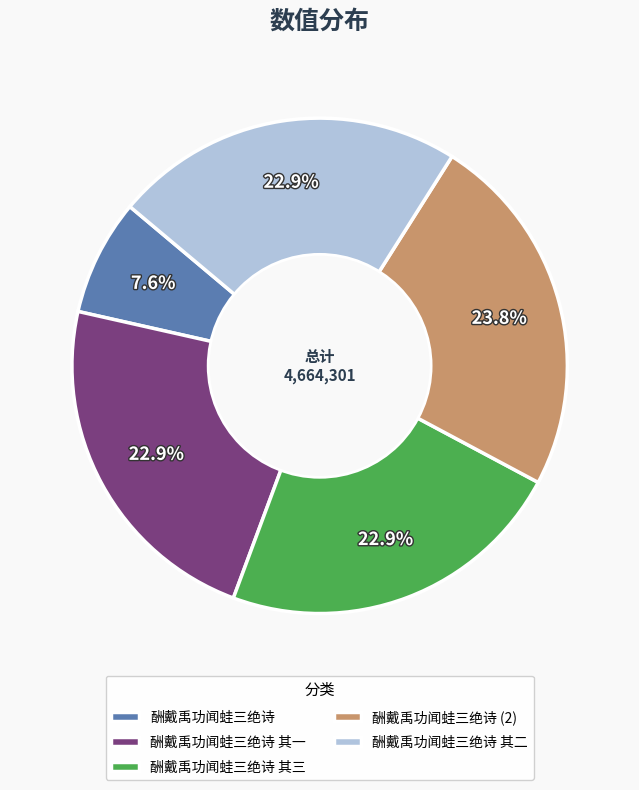

Which has a higher value, 酬戴禹功闻蛙三绝诗 其一 or 酬戴禹功闻蛙三绝诗?

酬戴禹功闻蛙三绝诗 其一